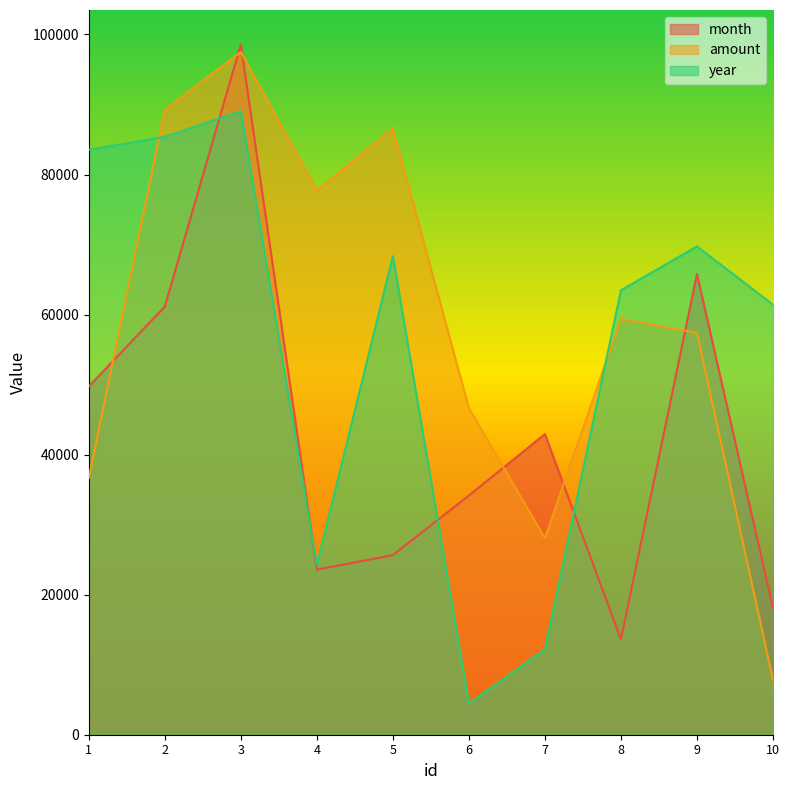

Which series changed the most between 1 and 8?

month